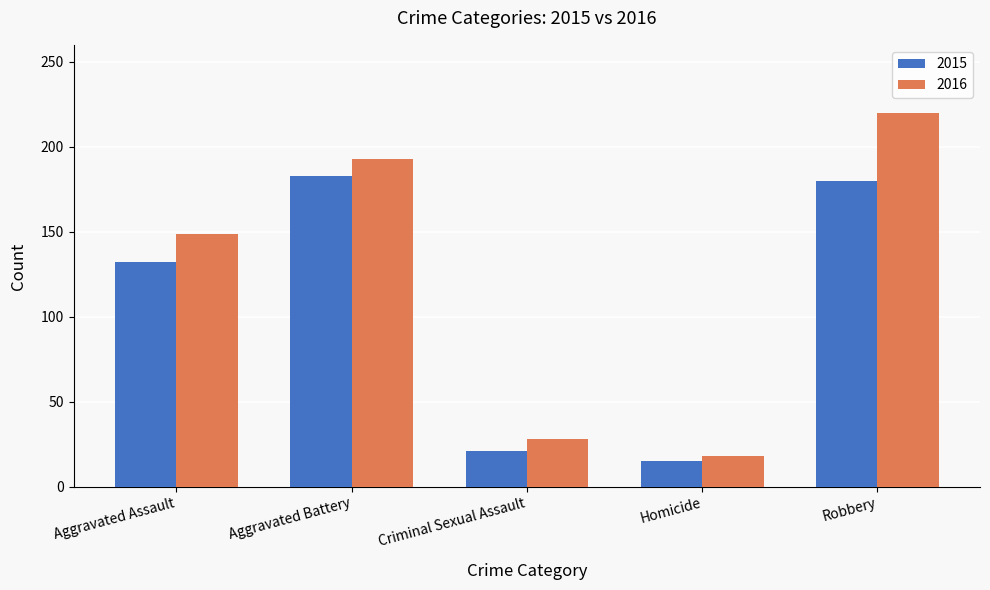

The 2015 series shows 36 at Criminal Sexual Assault. True or false?

False